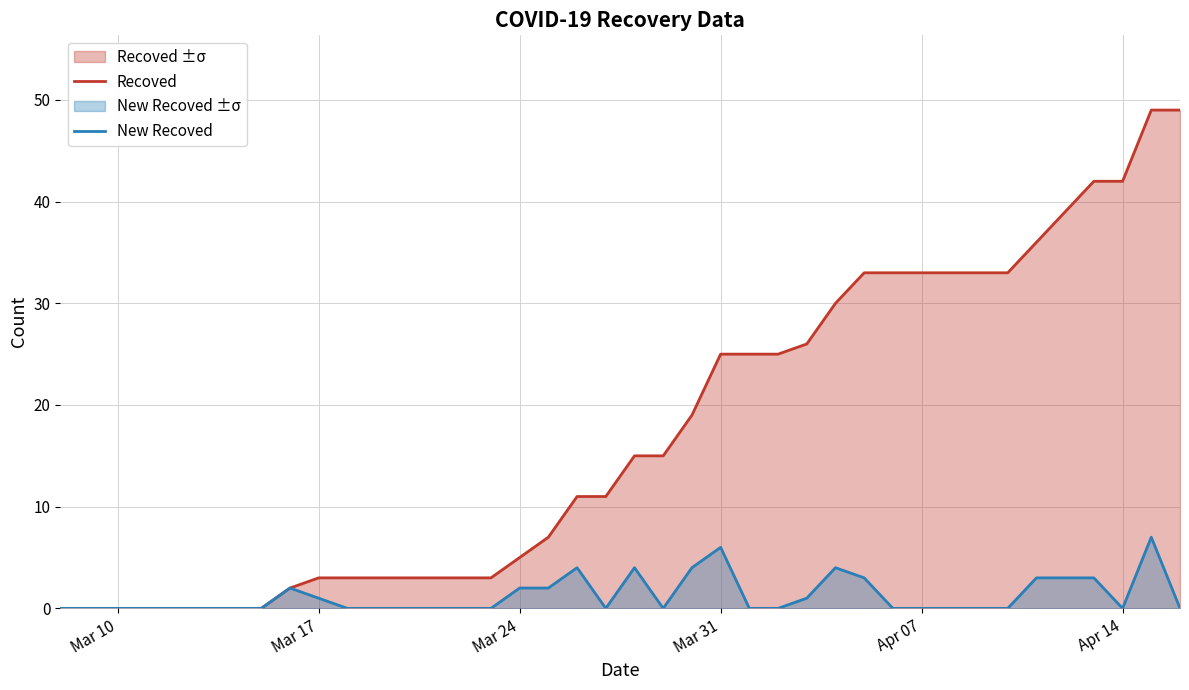

Which series has the largest range (max minus min)?

Recoved